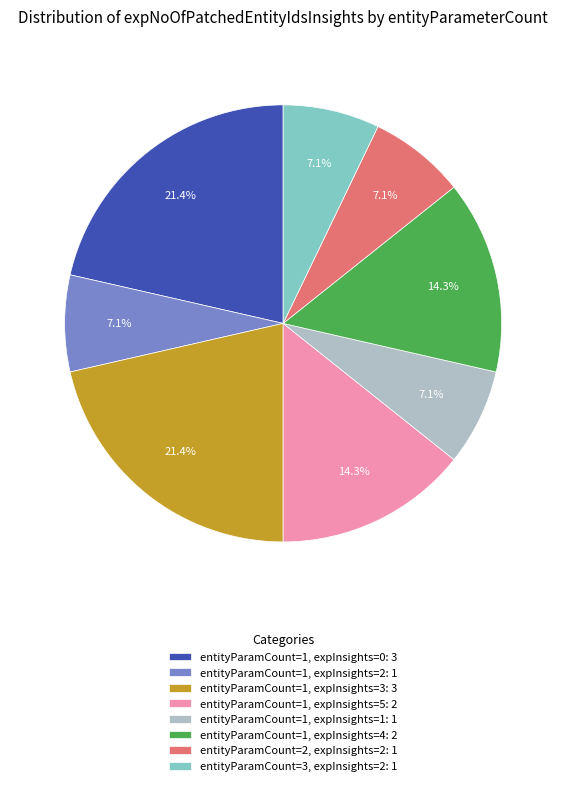

Does entityParamCount=2, expInsights=2: 1 represent more than half of the total?

No